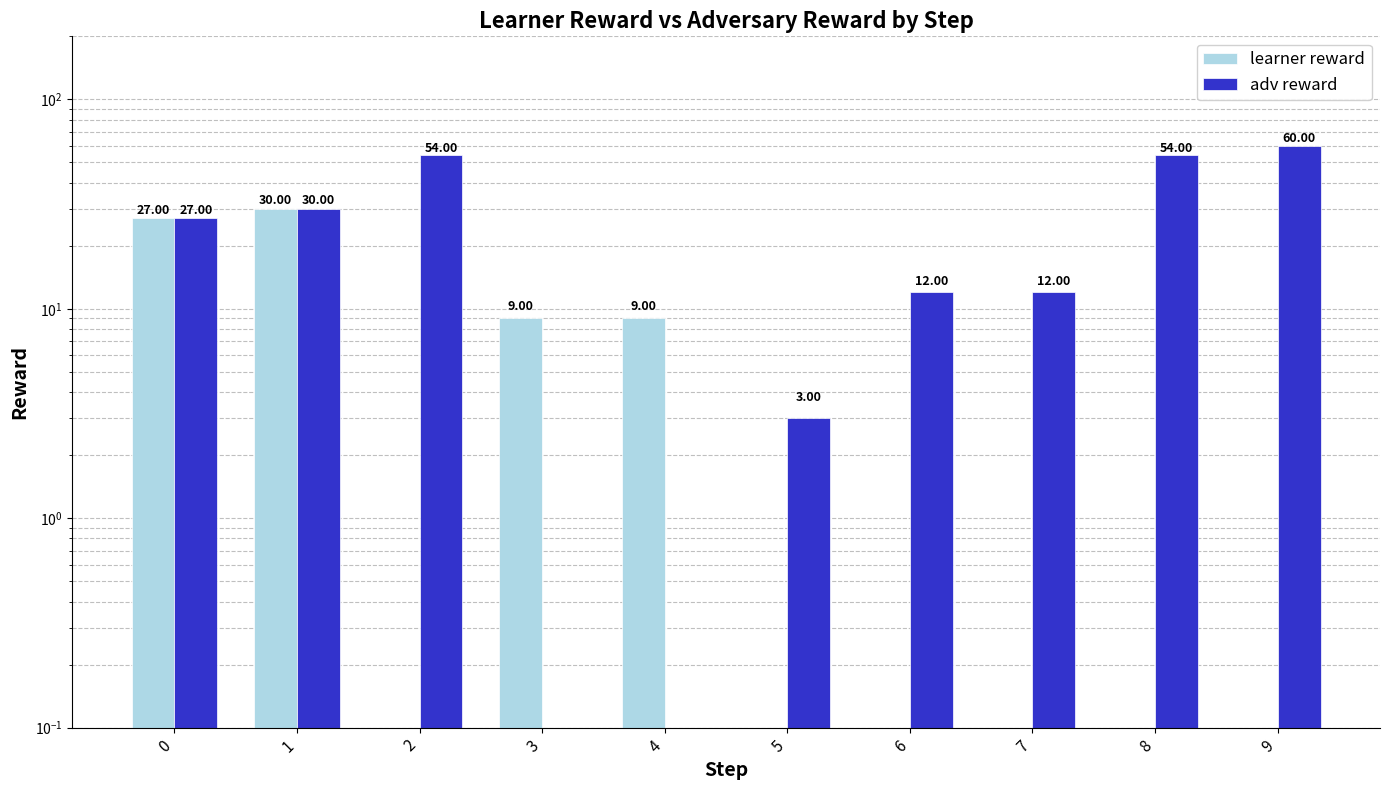

List the labels in order of adv reward value, largest first.

9, 2, 8, 1, 0, 6, 7, 5, 3, 4